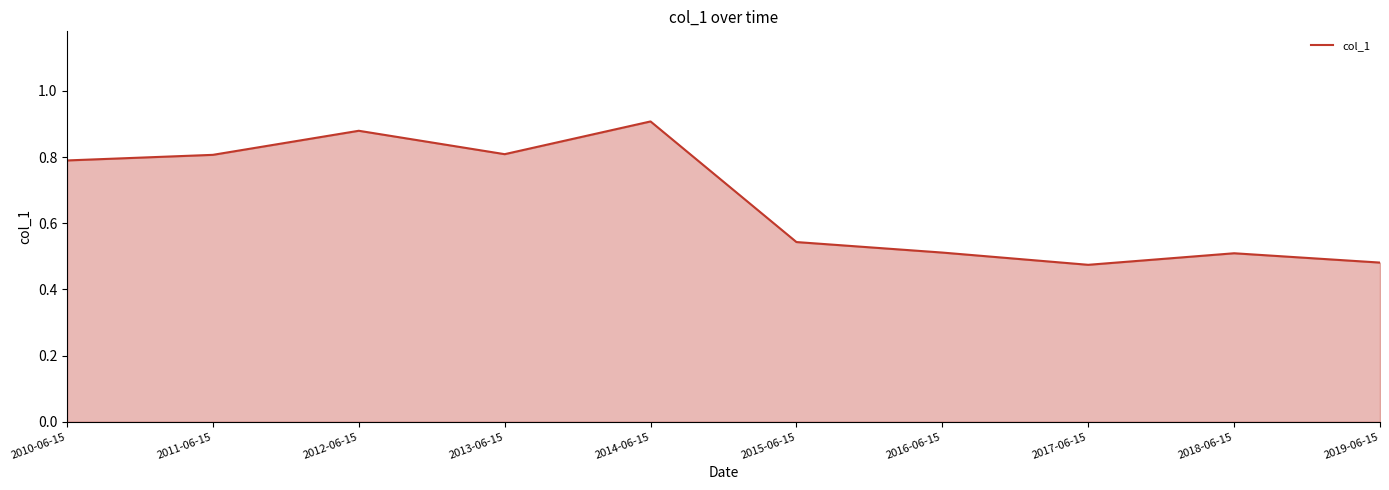

At which category does the data reach its first local peak?

2012-06-15